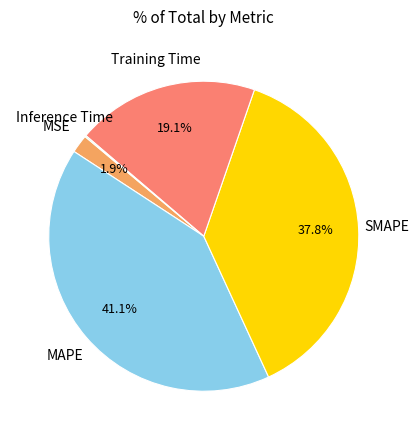

Is there a majority slice in this chart?

No